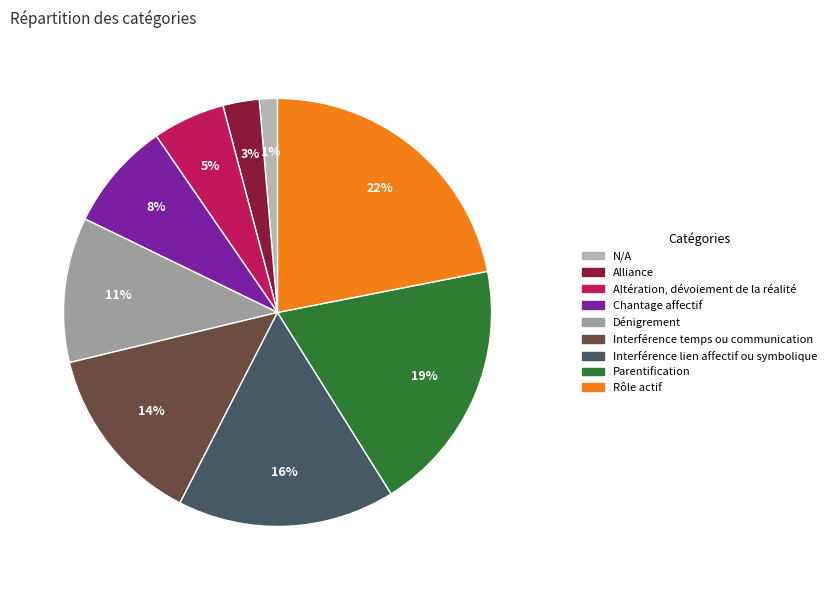

The Rôle actif slice represents 22% of the pie. True or false?

True